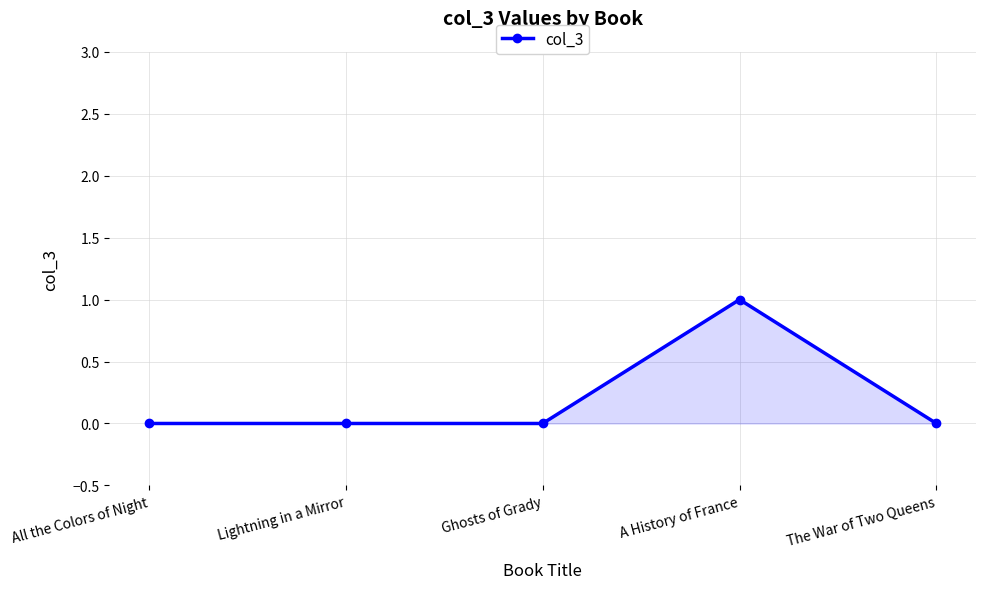

How many categories are shown in the chart?

5